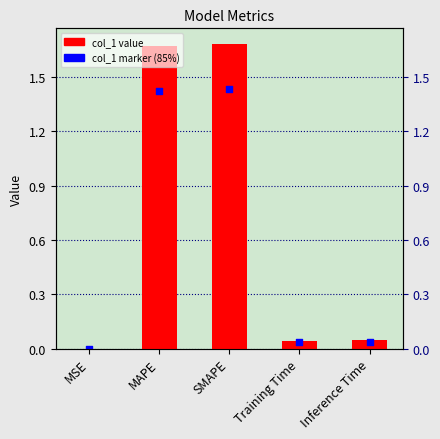

At which category is the sum across all series the highest?

SMAPE